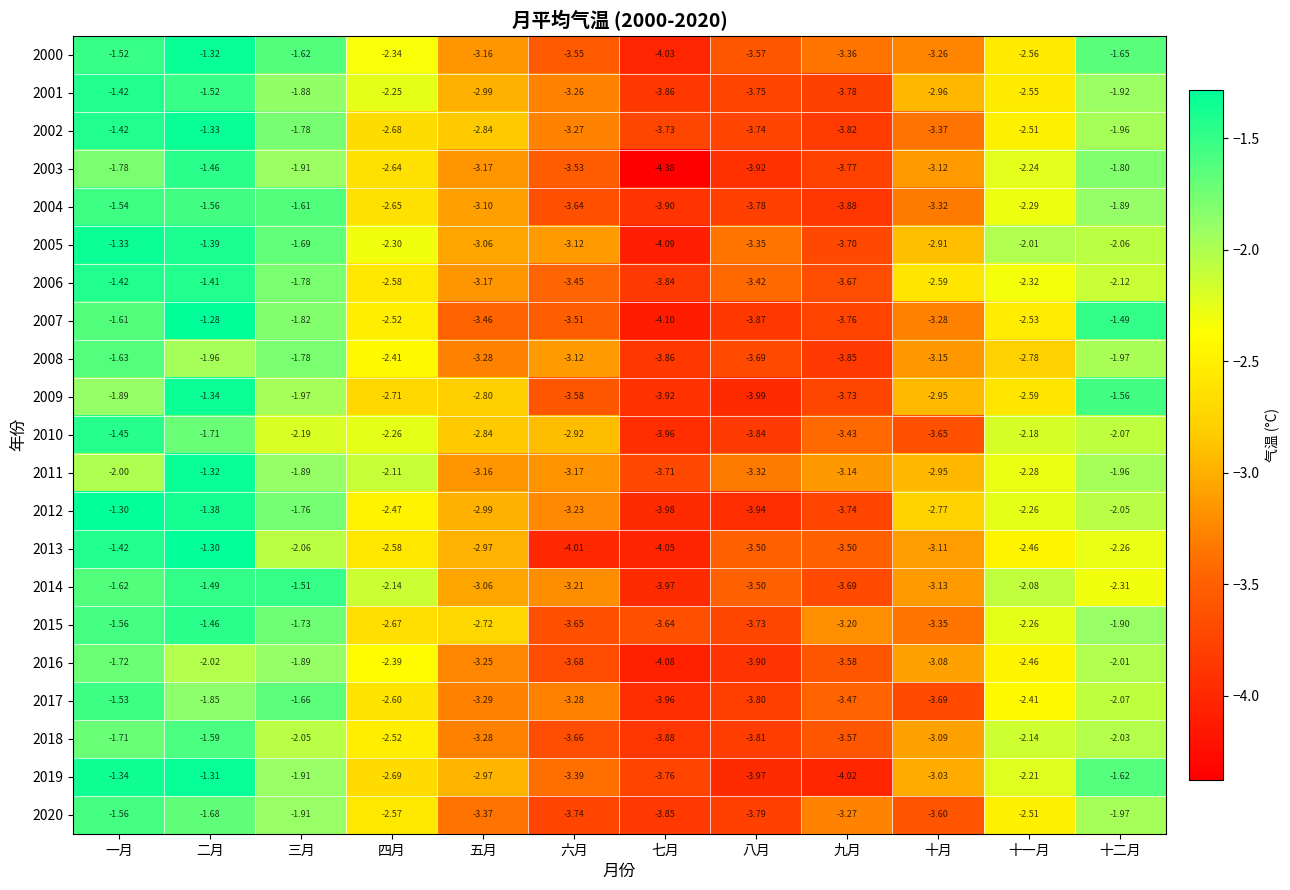

Is the value of 2017 at 三月 greater than the value of 2020 at 七月?

Yes